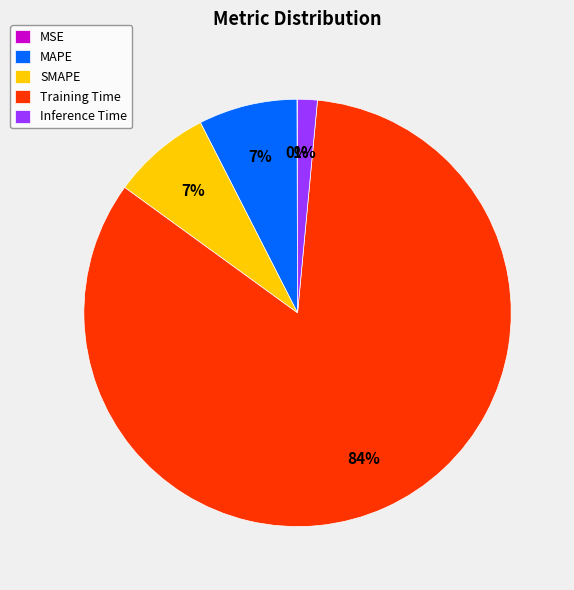

What is the majority slice?

Training Time